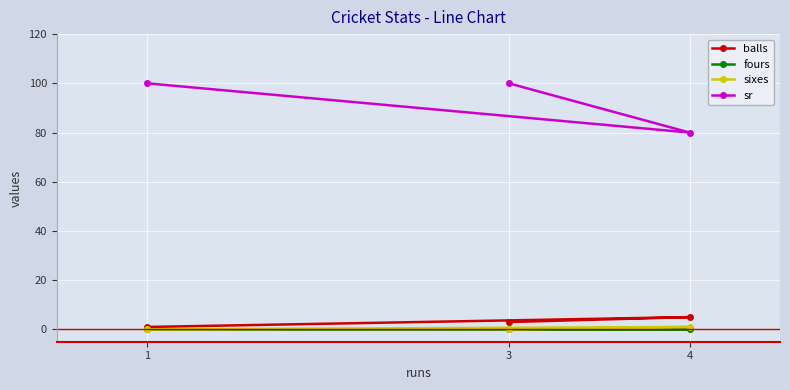

Which category has the lowest value in the sr series?

4